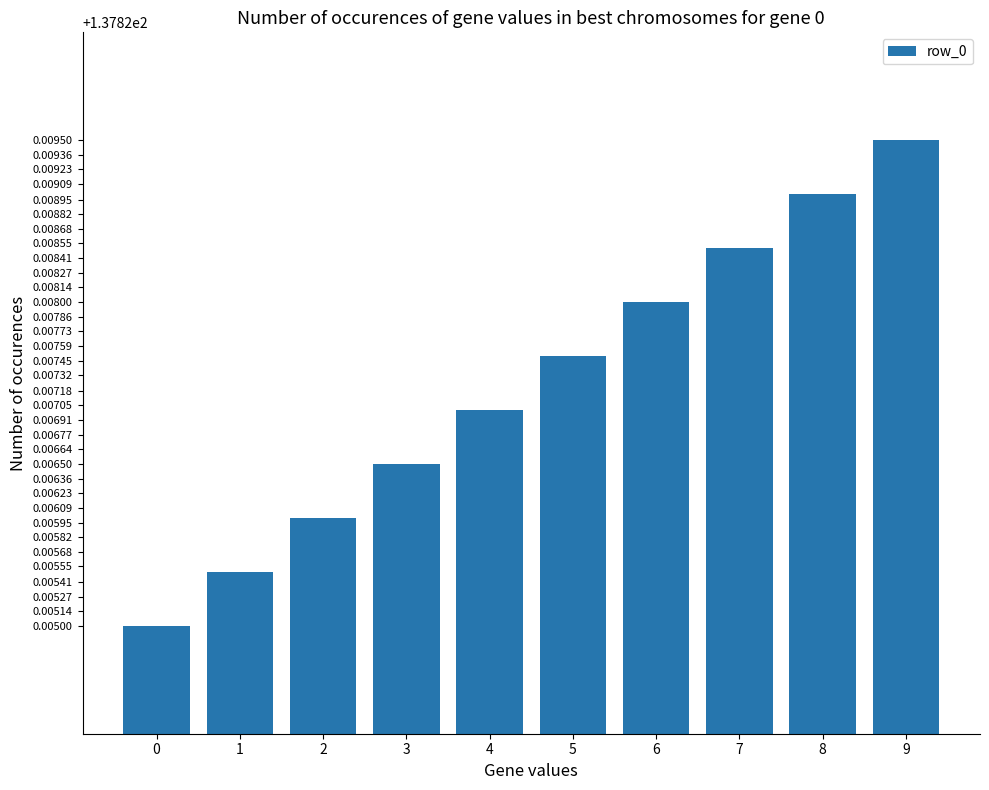

Between 2 and 3, which is larger?

3